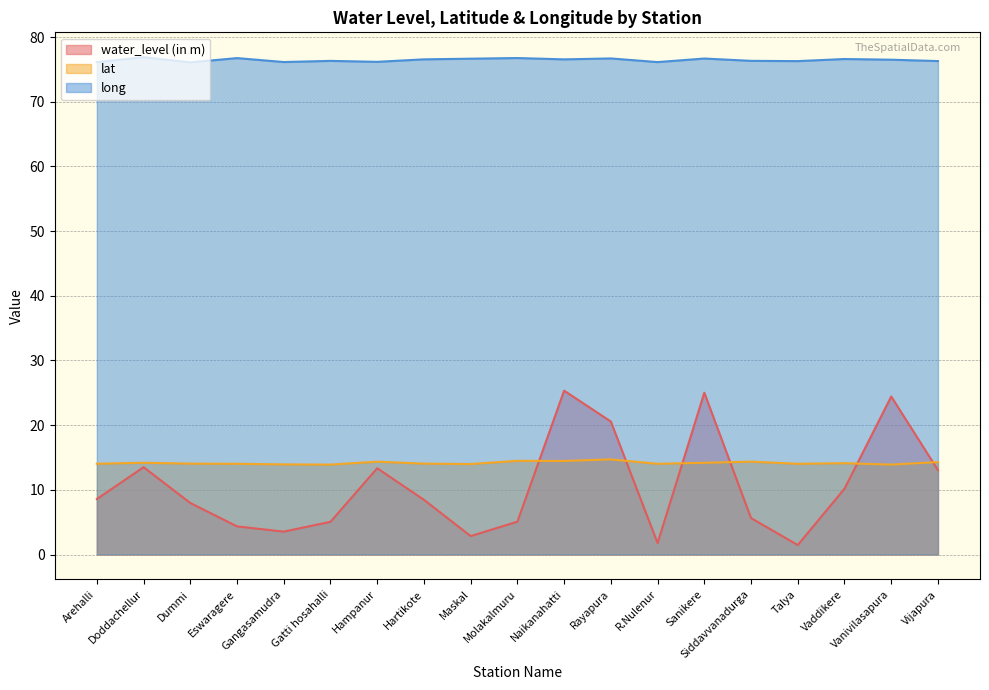

What is the greatest value displayed?

76.9